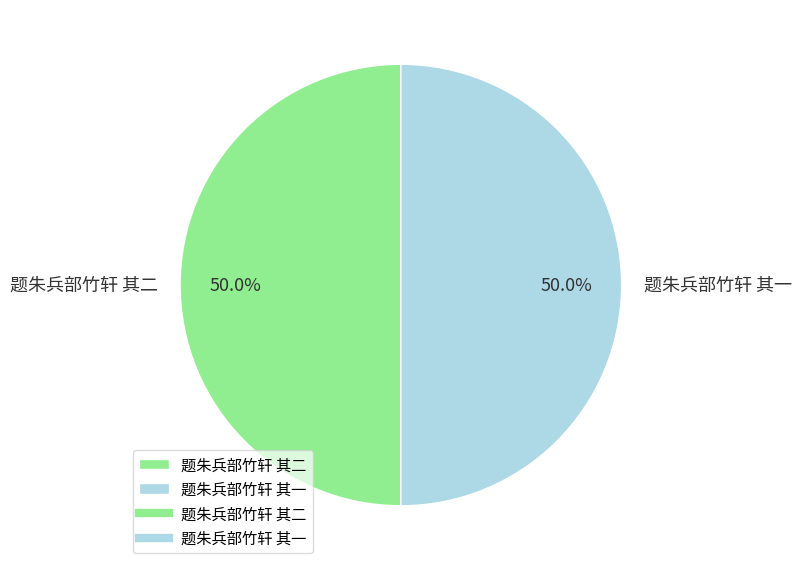

To the nearest percent, what is the average slice percentage?

50%